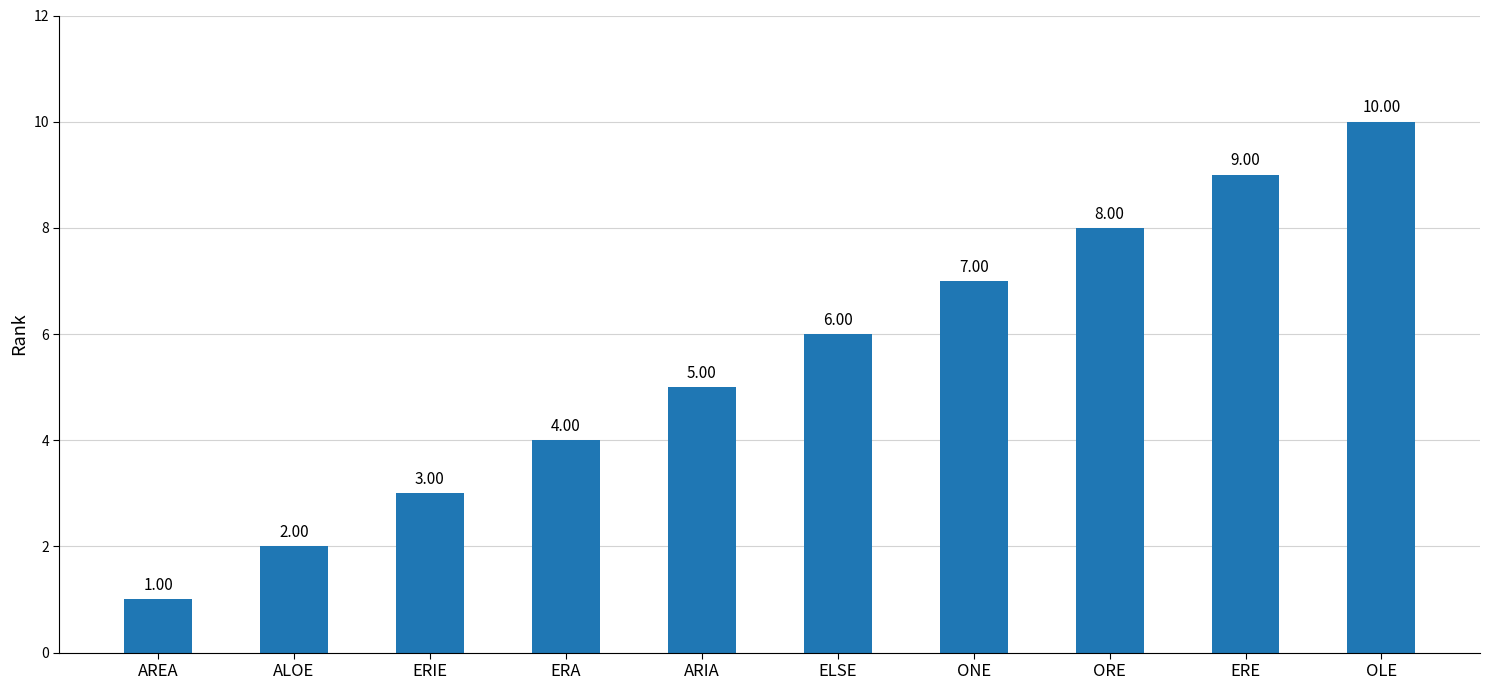

What is the change in value from ALOE to ONE?

+5